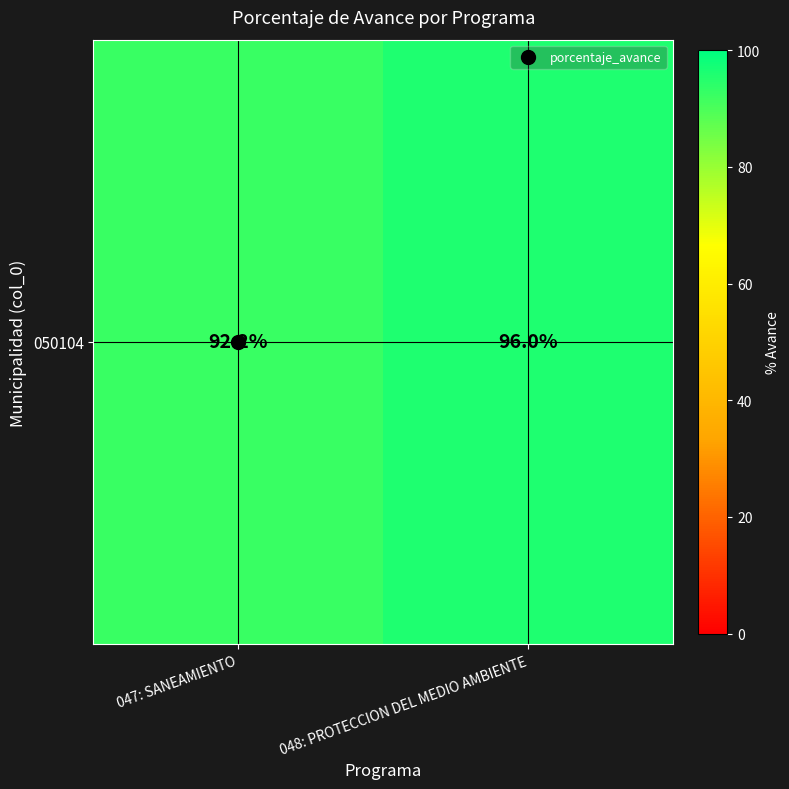

The chart shows a value of 164.8 at 047: SANEAMIENTO. True or false?

False